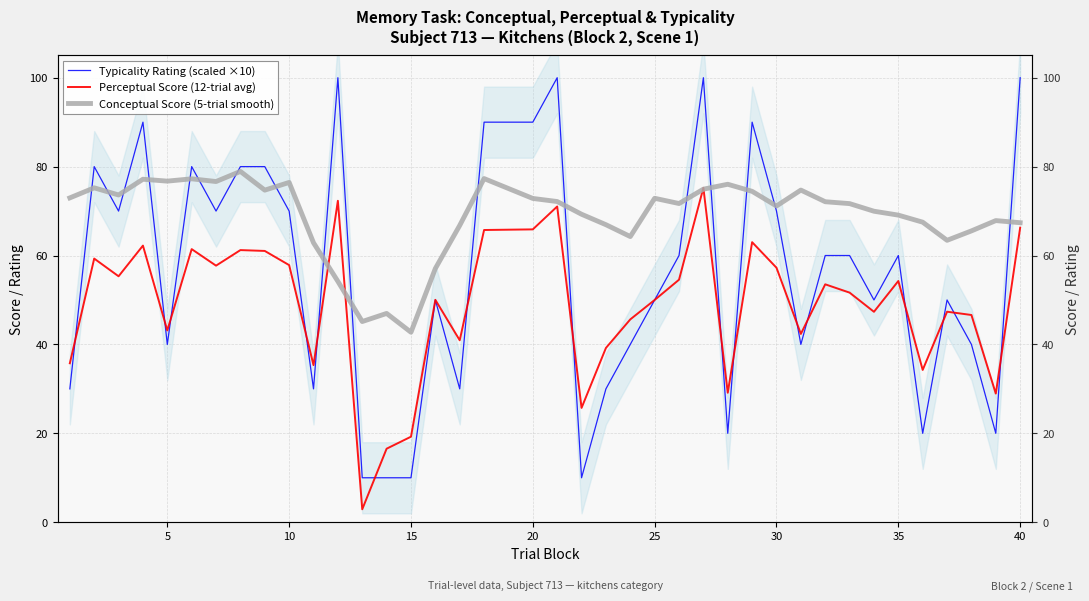

The Typicality Rating (scaled ×10) series shows 22.2 at 24. True or false?

False